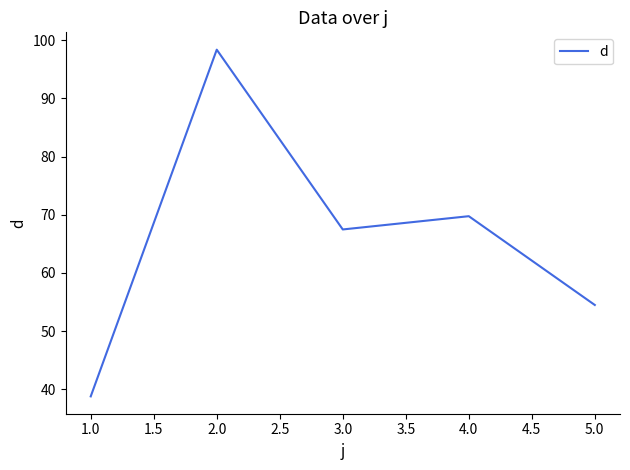

What is the sum of all values?

328.9